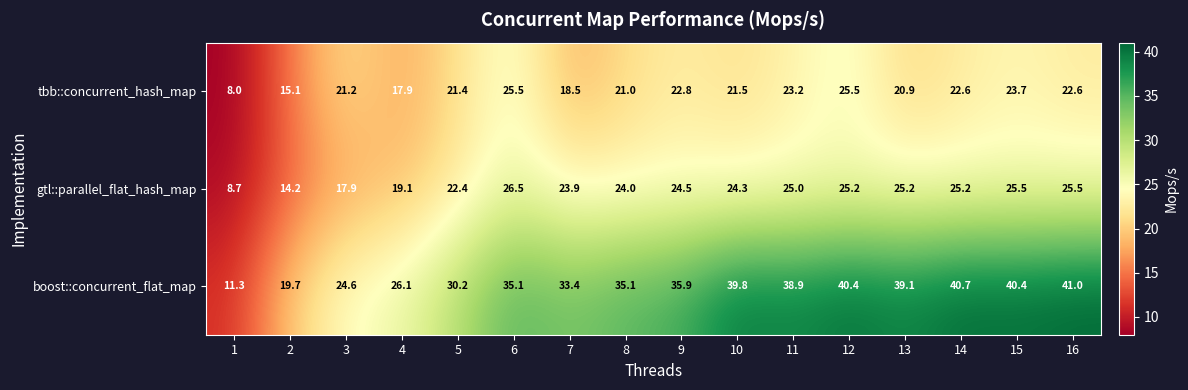

Is it true that tbb::concurrent_hash_map equals 23.7 at 15?

True